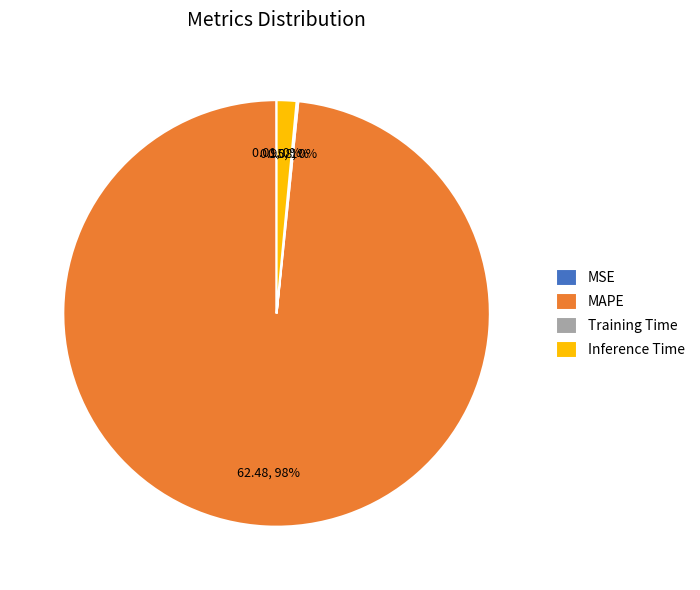

What percentage is the Inference Time slice, to the nearest percent?

1%